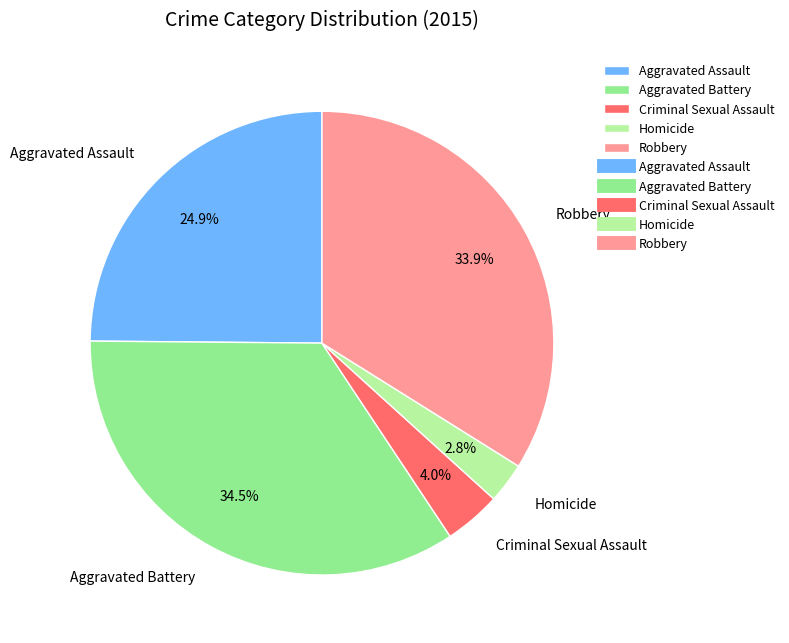

Is there a majority slice in this chart?

No